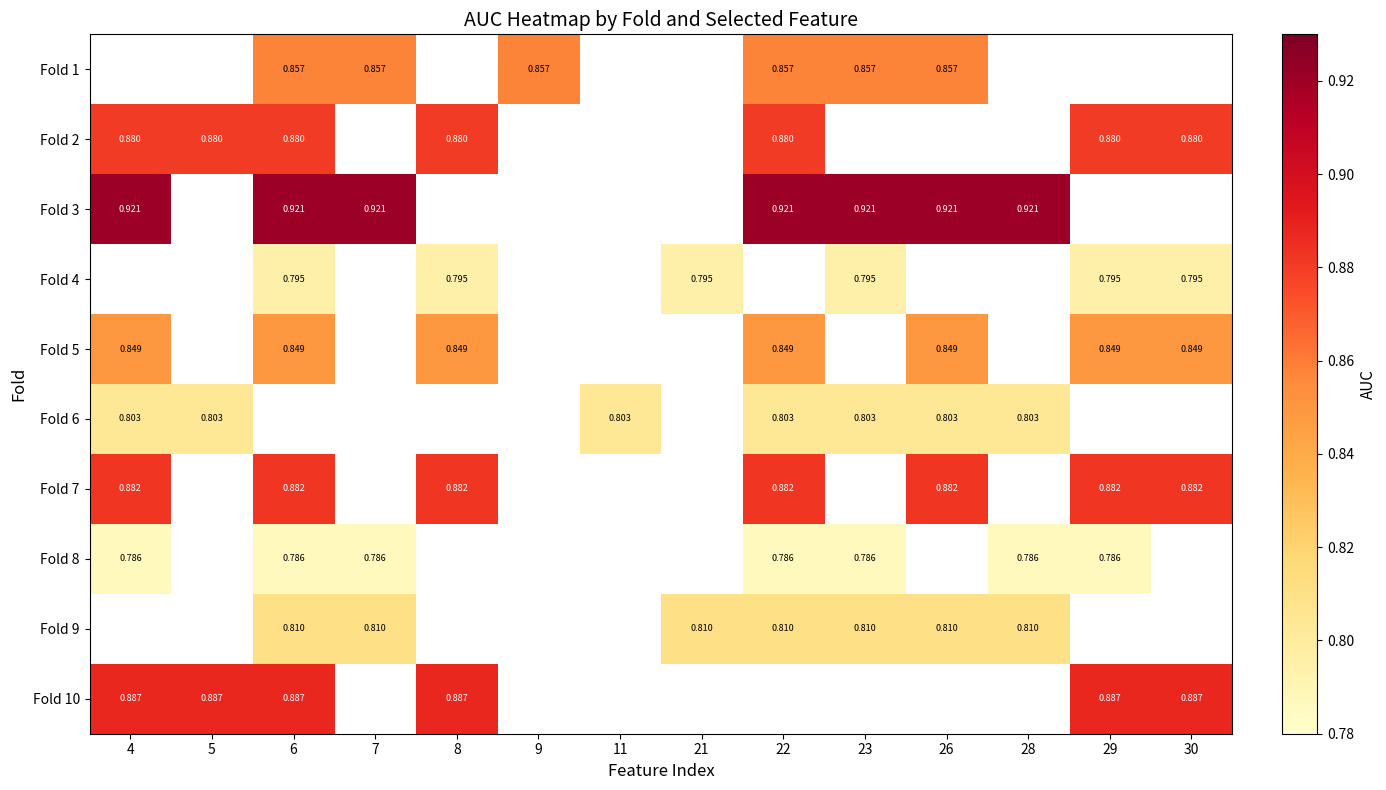

Is the value of Fold 1 at 22 greater than the value of Fold 10 at 30?

No